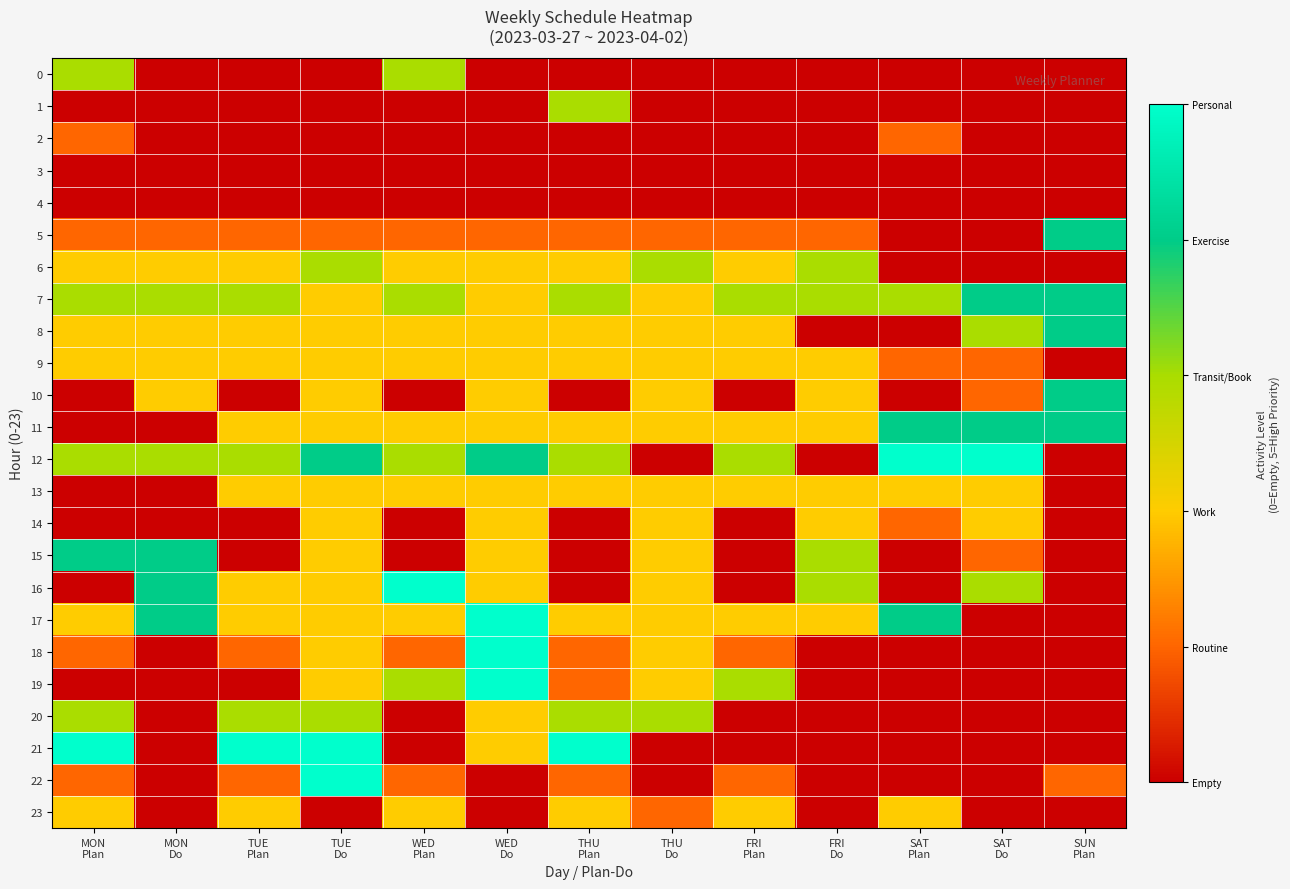

At which category is the sum across all series the highest?

TUE
Do